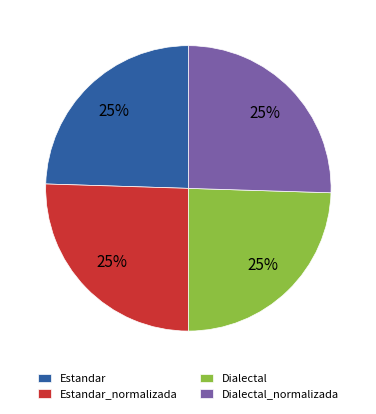

Approximately how many times larger is the value at Dialectal_normalizada compared to Dialectal?

1.0